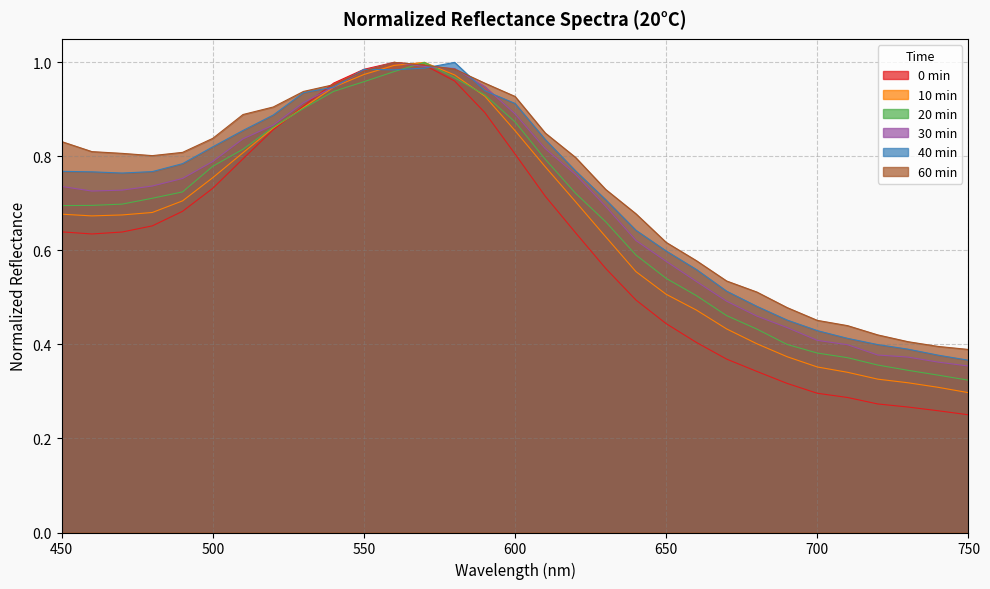

At 600, list the series in order from largest to smallest.

60 min, 40 min, 30 min, 20 min, 10 min, 0 min